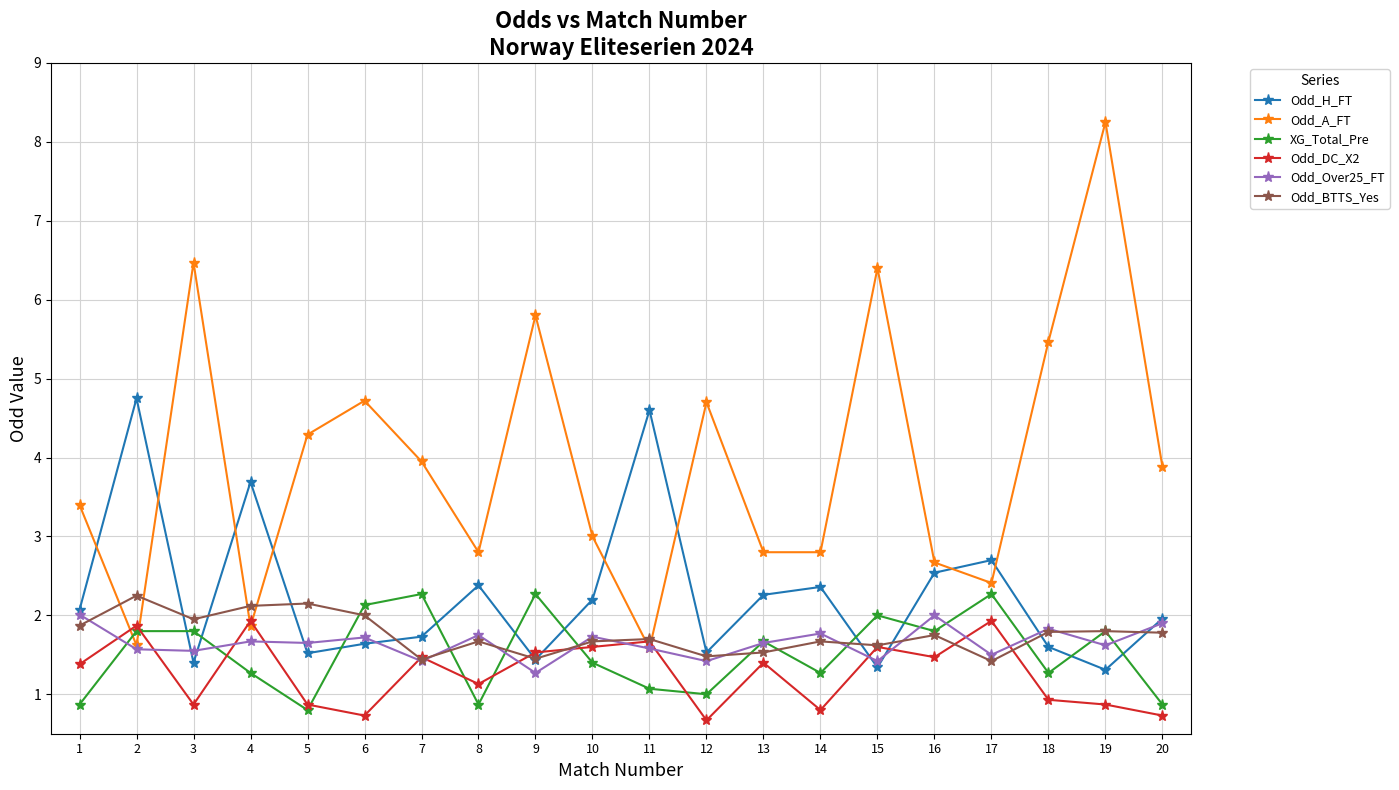

How many lines are shown in the chart?

6